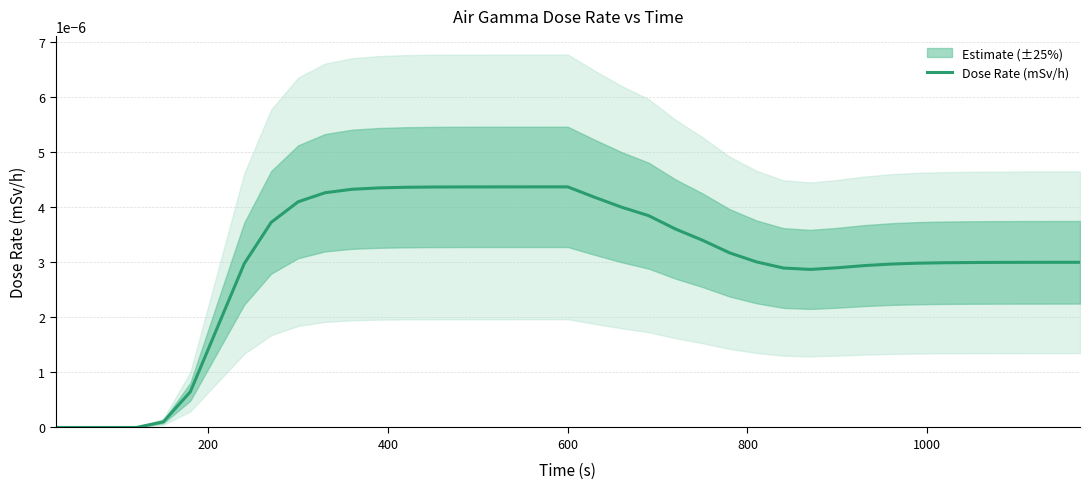

Count the number of values greater than 0.

35